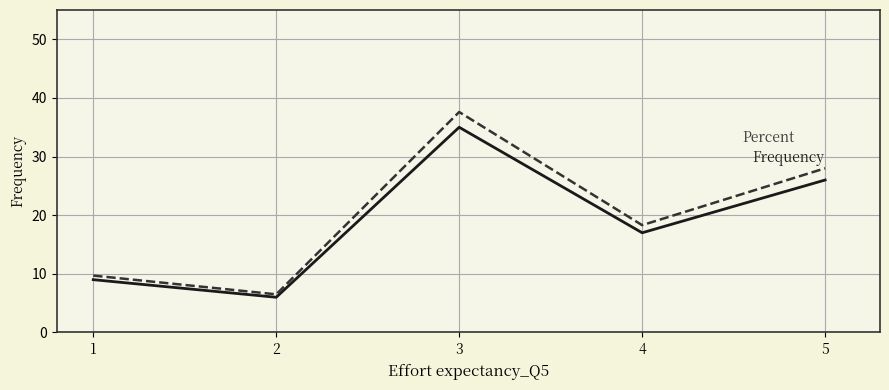

What is the total value across all series at 4?

35.3